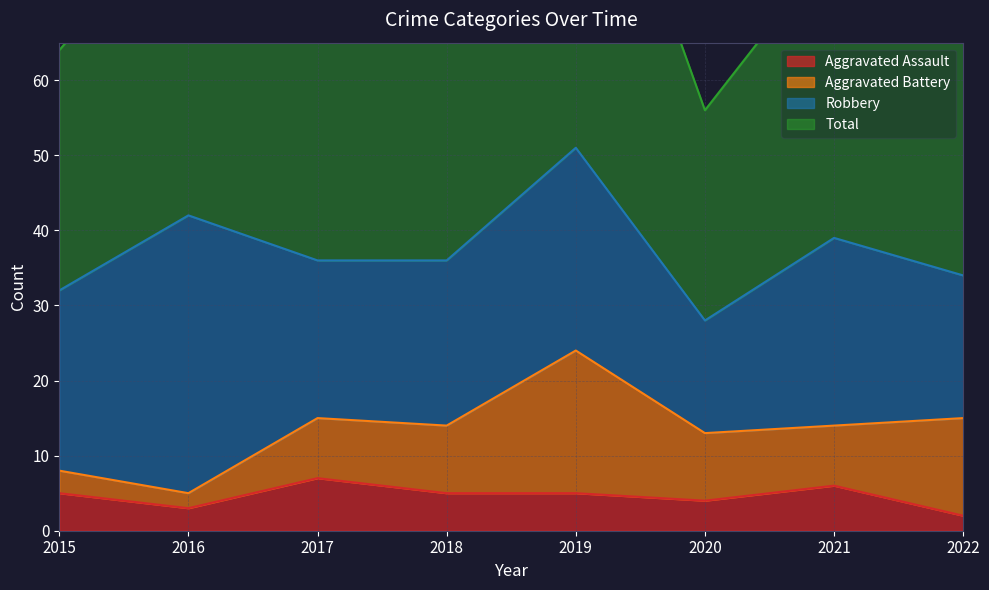

In Aggravated Assault, how many points are lower than both neighbors (excluding endpoints)?

2